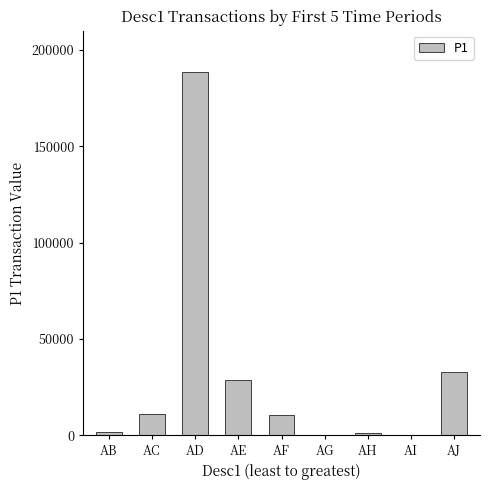

What is the change in value from AC to AG?

-10394.4